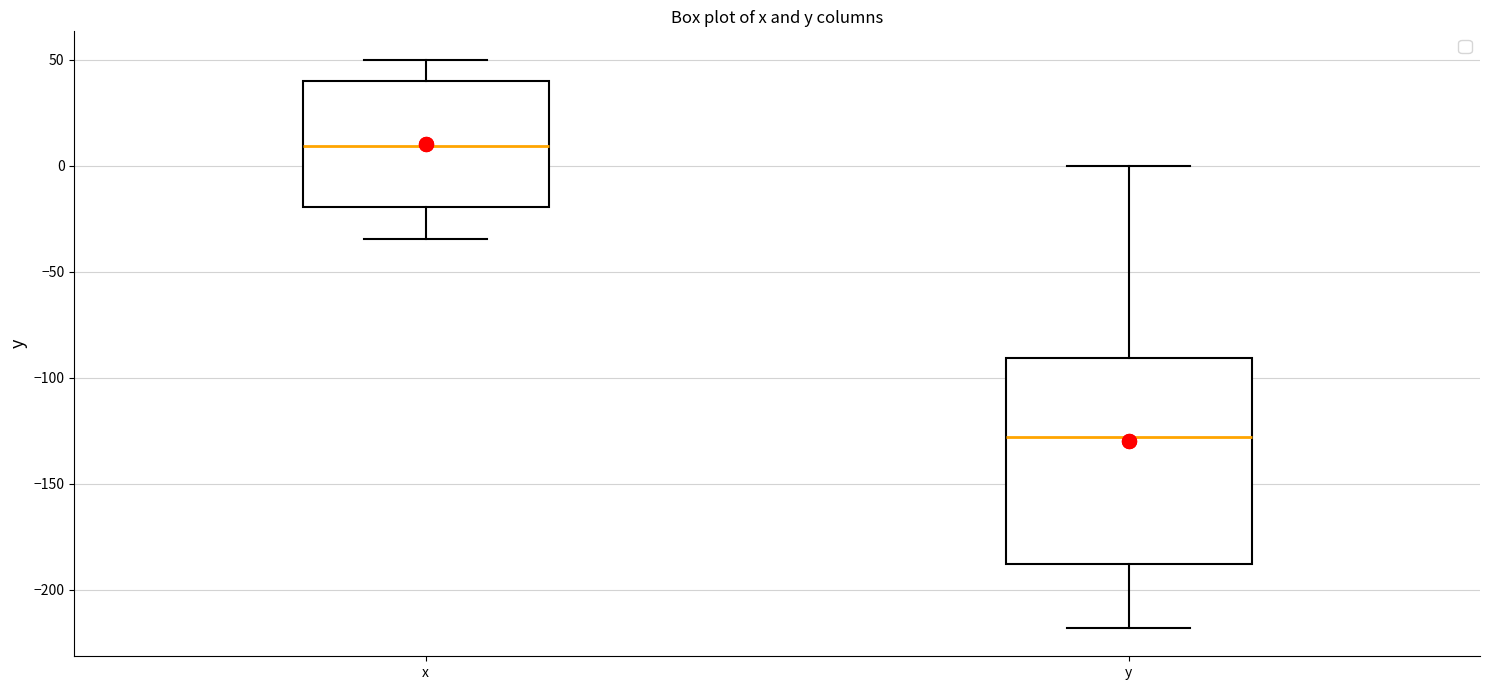

Where does the upper whisker of the box for y end on the y-axis? The values are not printed on the chart, so give them approximately, as read against the axis.

0